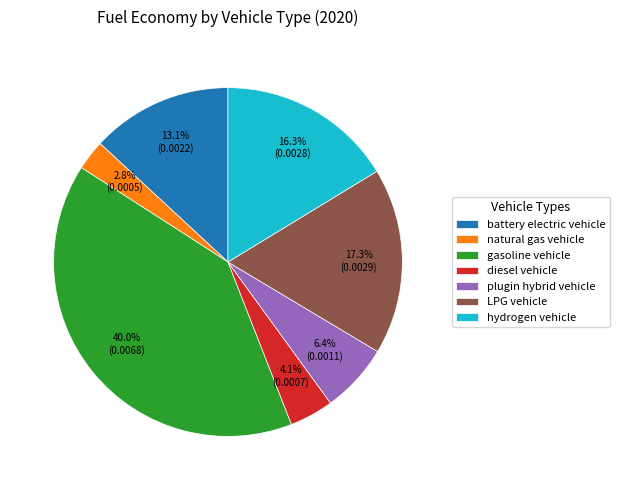

Which slice is the smallest?

natural gas vehicle